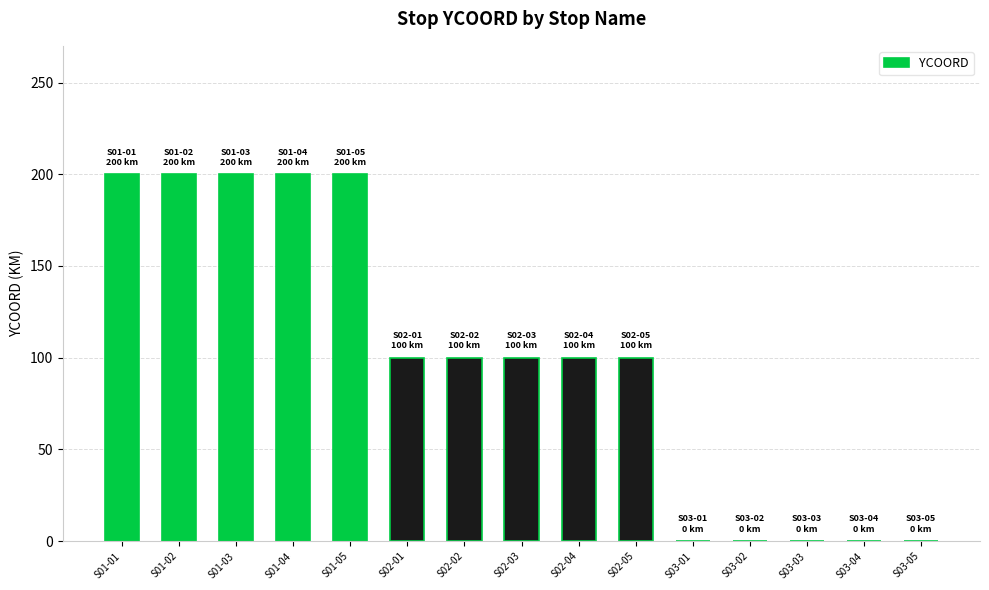

What is the greatest value displayed?

200